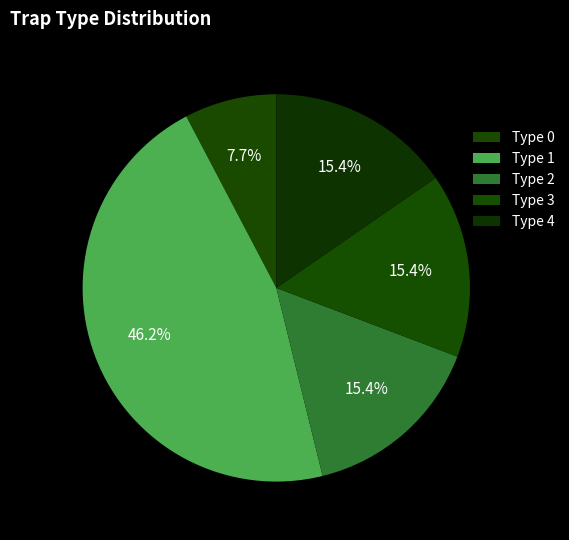

The Type 3 slice represents 15% of the pie. True or false?

True